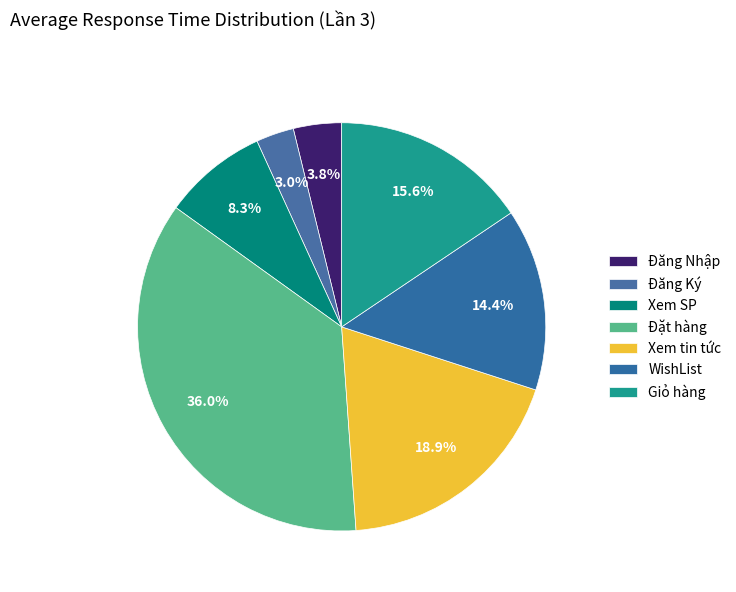

How many slices are in this pie chart?

7